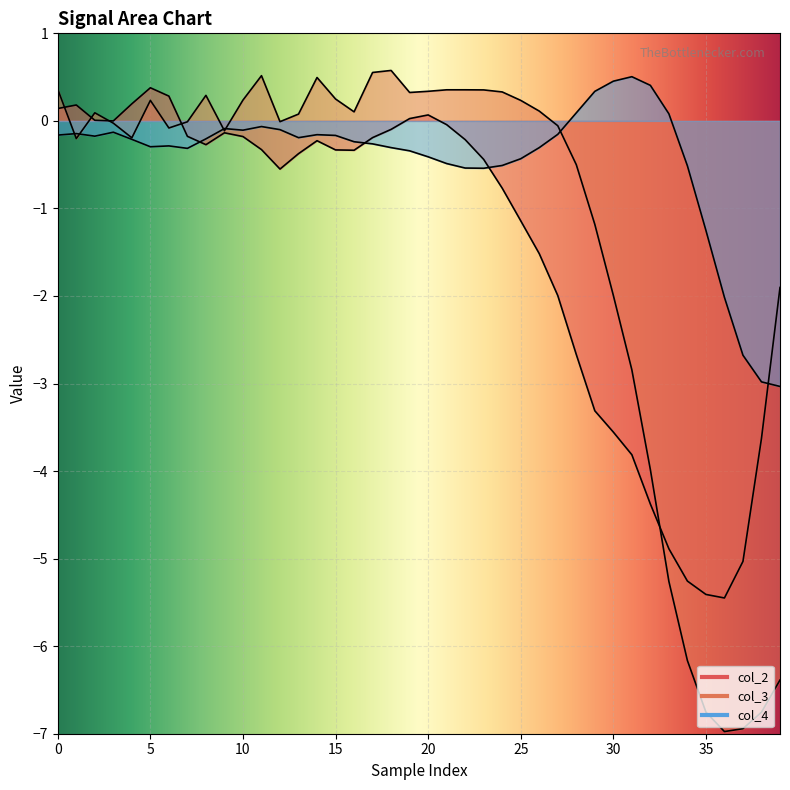

Where is the first local maximum for col_2?

5